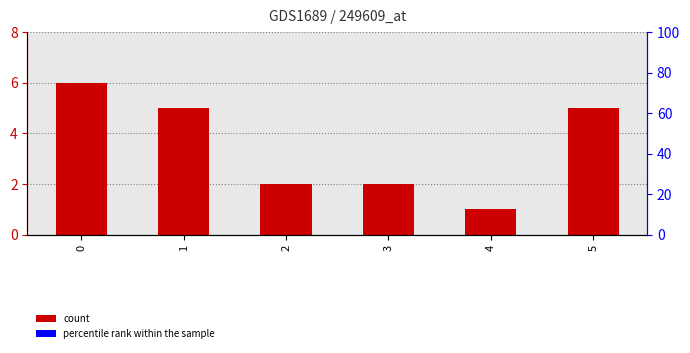

What is the sum of all values?

21